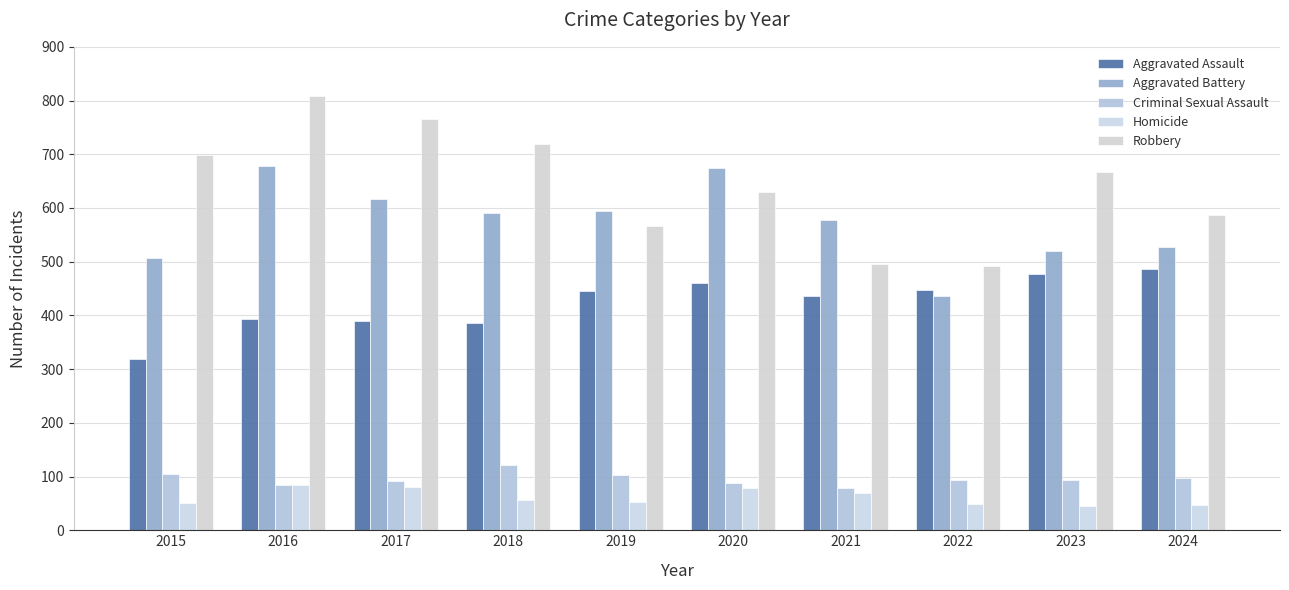

What is the sum of all Aggravated Battery values?

5723